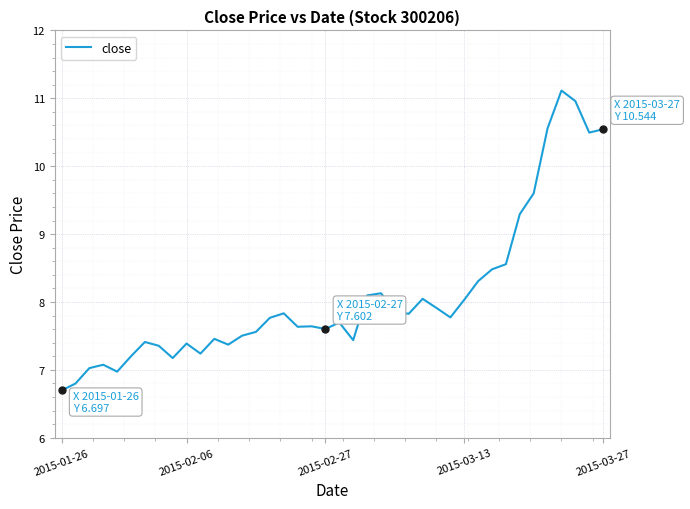

What is the greatest value displayed?

11.1